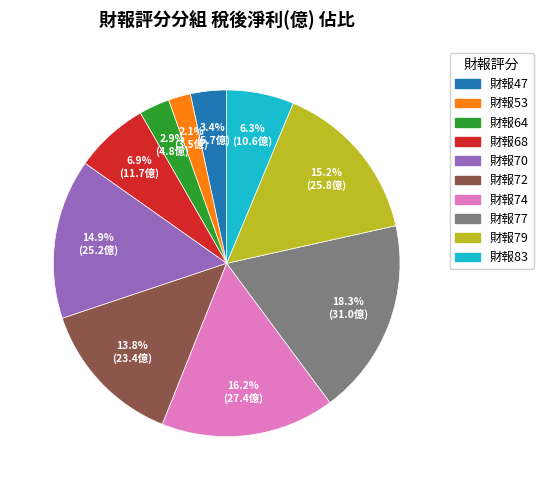

Is there a majority slice in this chart?

No